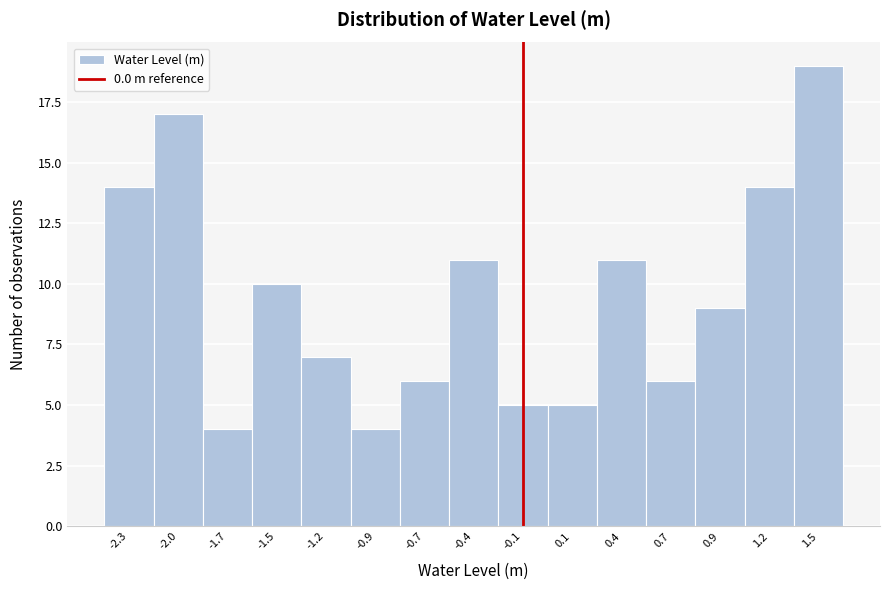

Reading left to right, extract all data points from this chart.

14	17	4	10	7	4	6	11	5	5	11	6	9	14	19